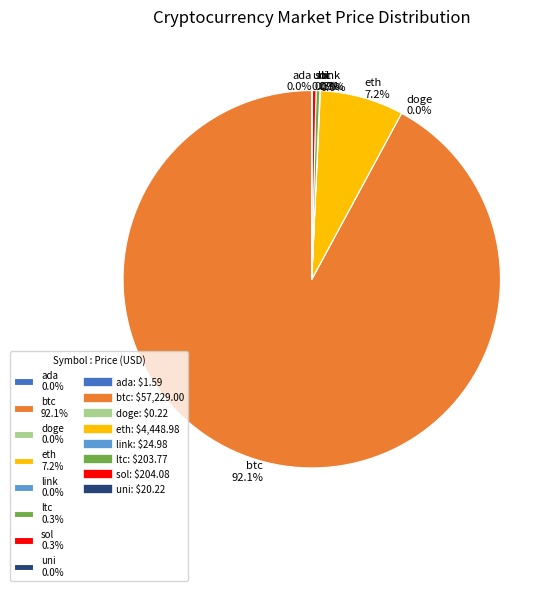

Which slice is the largest?

btc